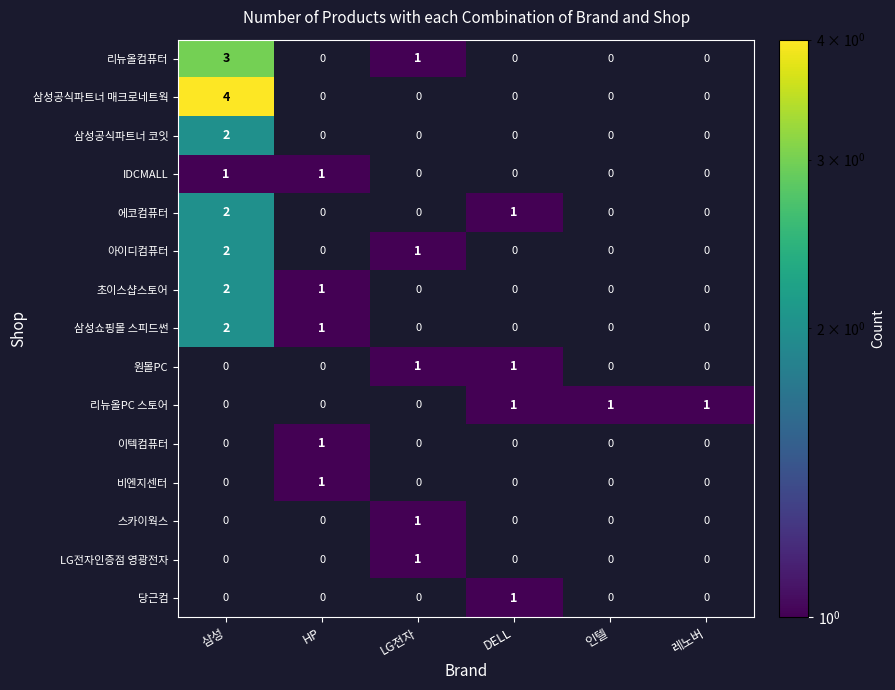

What is the difference between the highest and lowest values at DELL?

1